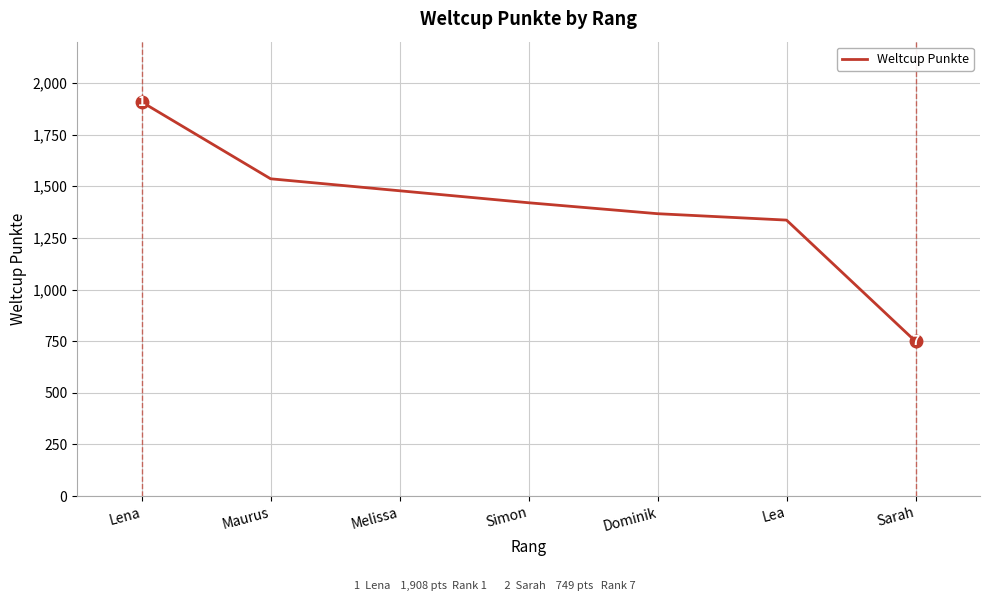

List the labels in order of value, smallest first.

Sarah, Lea, Dominik, Simon, Melissa, Maurus, Lena